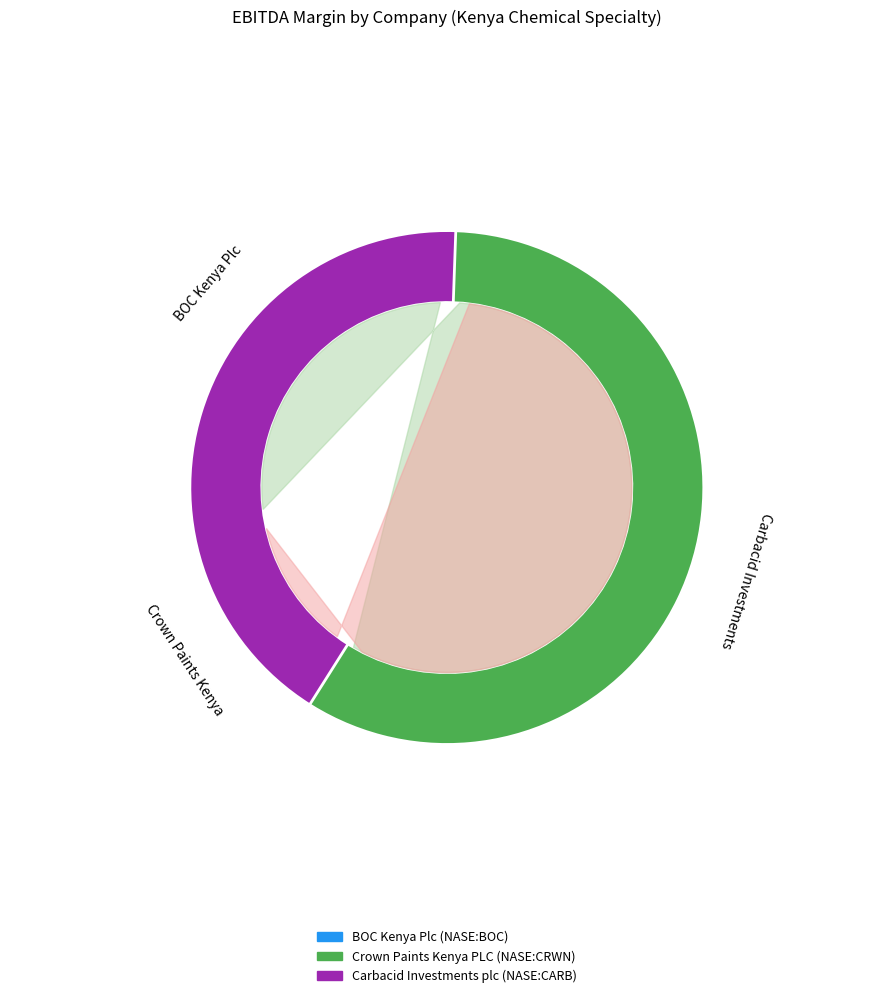

Is Carbacid Investments plc (NASE:CARB) the majority of the pie?

Yes